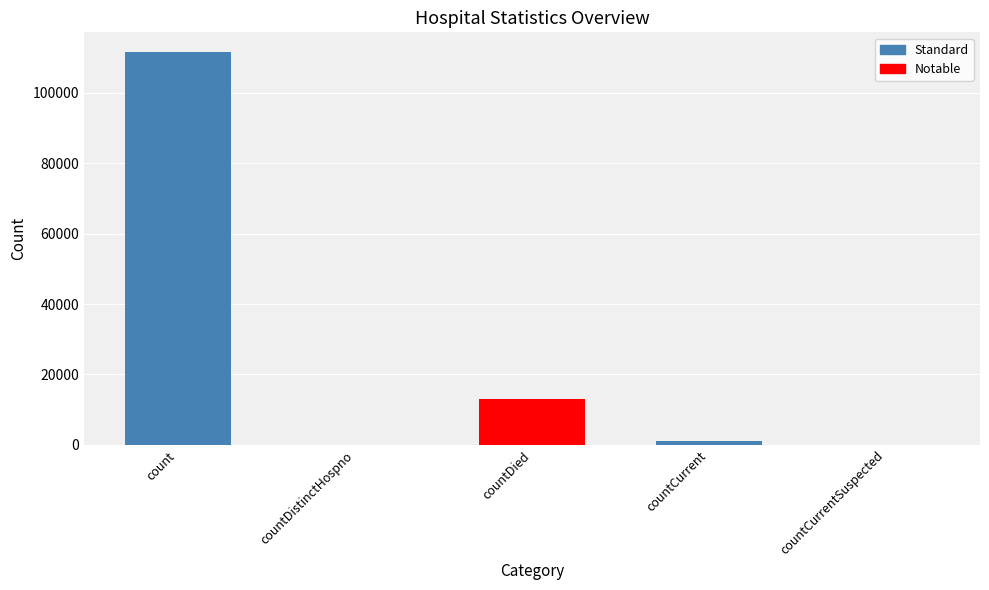

Are the bars horizontal?

No